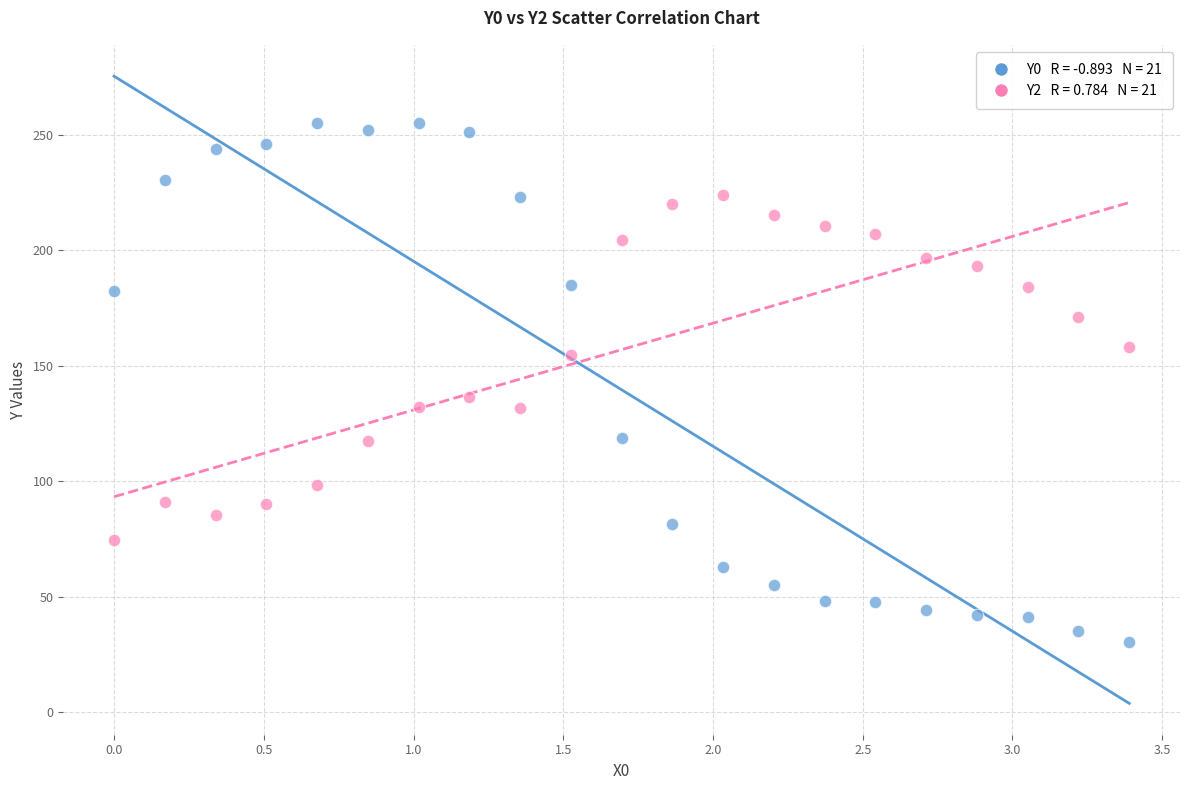

Across all data points, what is the range of Y values (max minus min)?

224.5